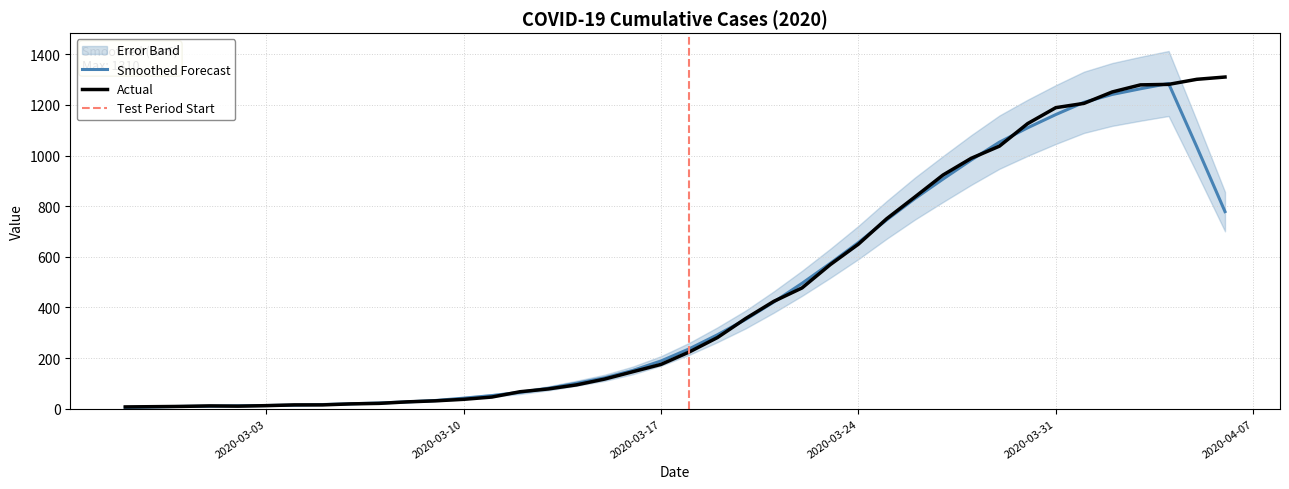

Rank the categories by value from lowest to highest.

2020-02-27, 2020-02-28, 2020-02-29, 2020-03-02, 2020-03-01, 2020-03-03, 2020-03-04, 2020-03-05, 2020-03-06, 2020-03-07, 2020-03-08, 2020-03-09, 2020-03-10, 2020-03-11, 2020-03-12, 2020-03-13, 2020-03-14, 2020-03-15, 2020-03-16, 2020-03-17, 2020-03-18, 2020-03-19, 2020-03-20, 2020-03-21, 2020-03-22, 2020-03-23, 2020-03-24, 2020-03-25, 2020-03-26, 2020-03-27, 2020-03-28, 2020-03-29, 2020-03-30, 2020-03-31, 2020-04-01, 2020-04-02, 2020-04-03, 2020-04-04, 2020-04-05, 2020-04-06